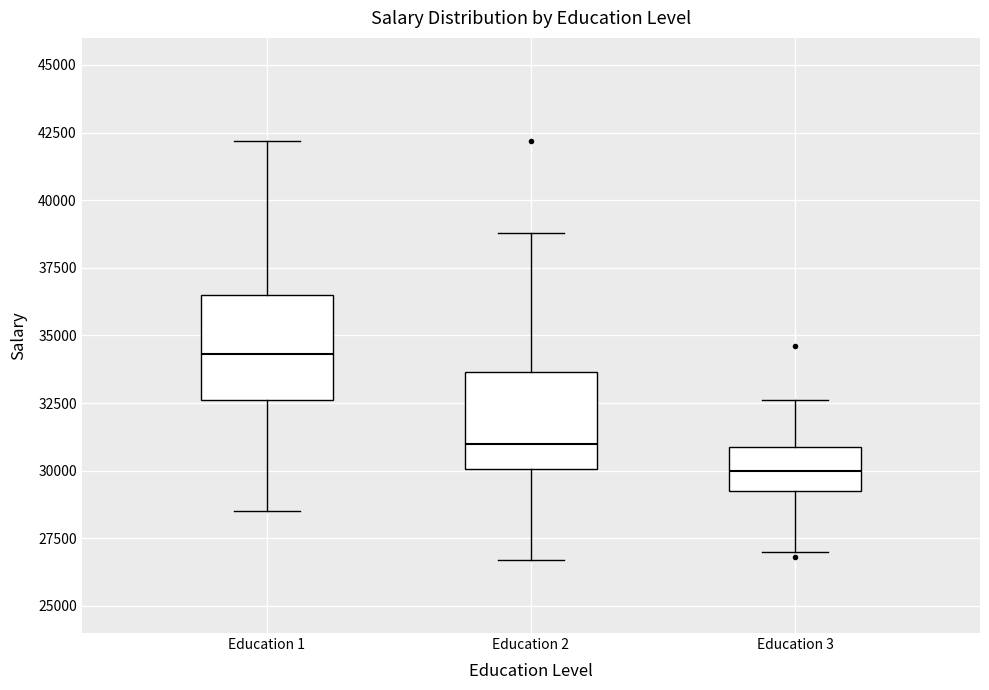

Reading left to right, transcribe this box plot: for each box, give where its median line is, the range the box spans, and where its two whiskers end, as read against the y-axis. The values are not printed on the chart, so give them approximately, as read against the axis.

Education 1: median 34500, box 32500 to 36500, whiskers 28500 to 42000
Education 2: median 31000, box 30000 to 33500, whiskers 26500 to 39000
Education 3: median 30000, box 29500 to 31000, whiskers 27000 to 32500